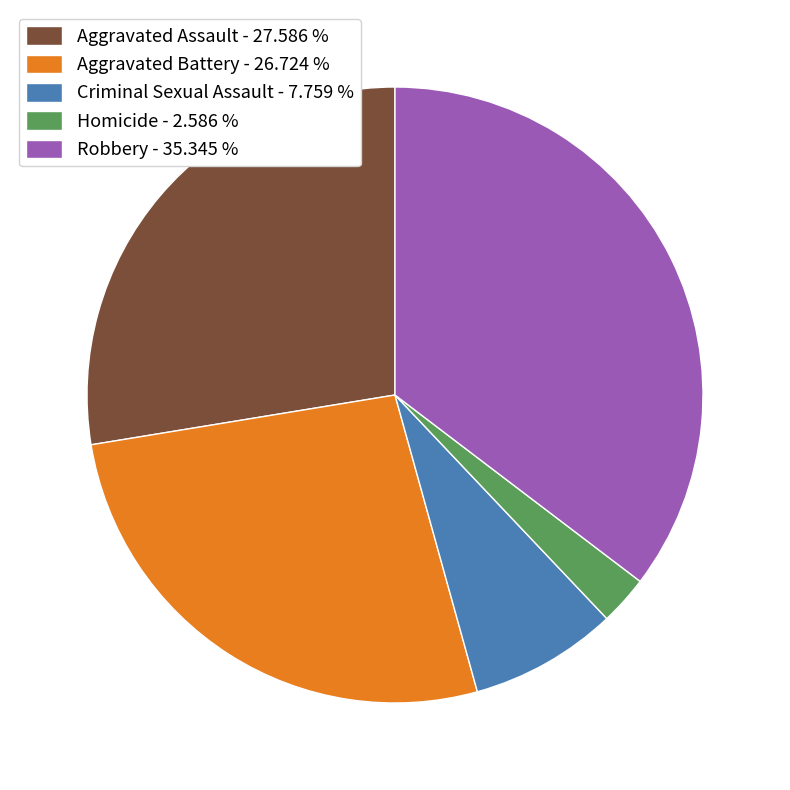

Do Aggravated Assault - 27.586 % and Aggravated Battery - 26.724 % together represent more than half of the pie?

Yes